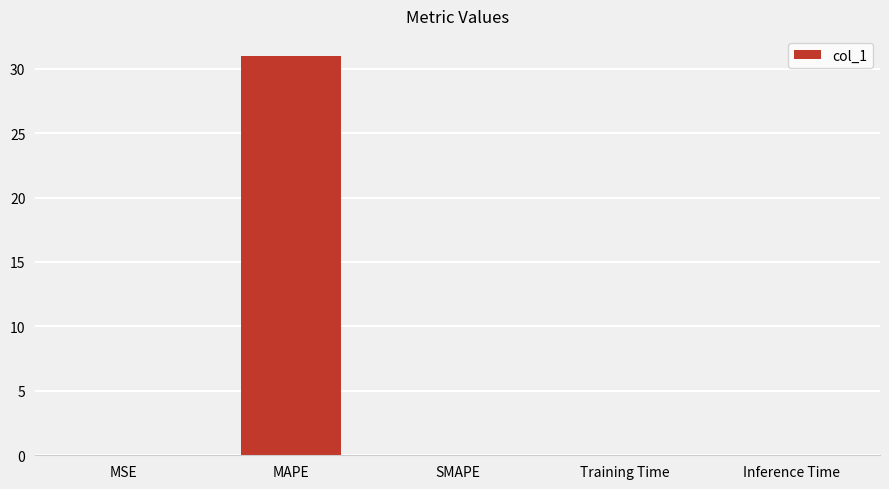

Are the bars horizontal?

No